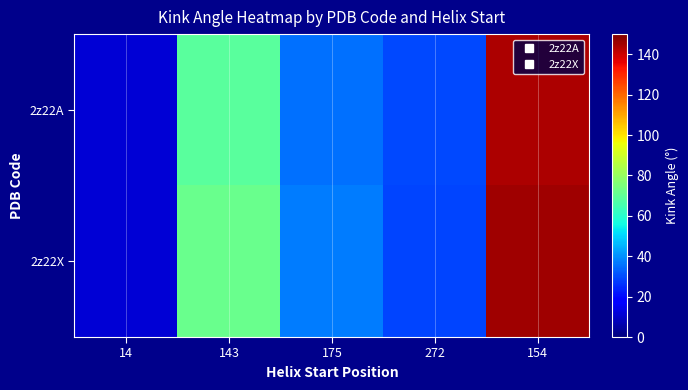

Reading right to left, what are all the values shown in this chart?

2z22A: 154=144.1	272=29.3	175=35.3	143=68.8	14=11.2
2z22X: 154=145.7	272=28.9	175=37.2	143=71.5	14=11.3